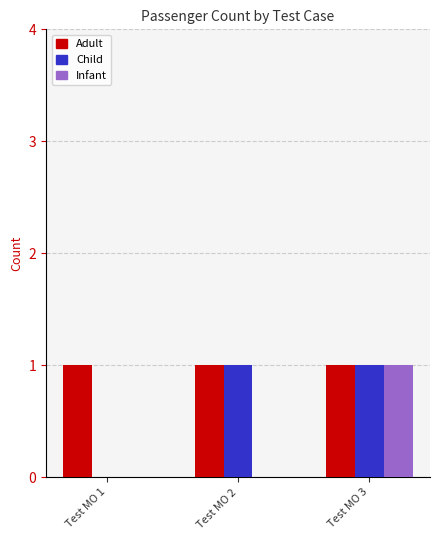

Between Test MO 1 and Test MO 2, which series saw the biggest shift?

Child